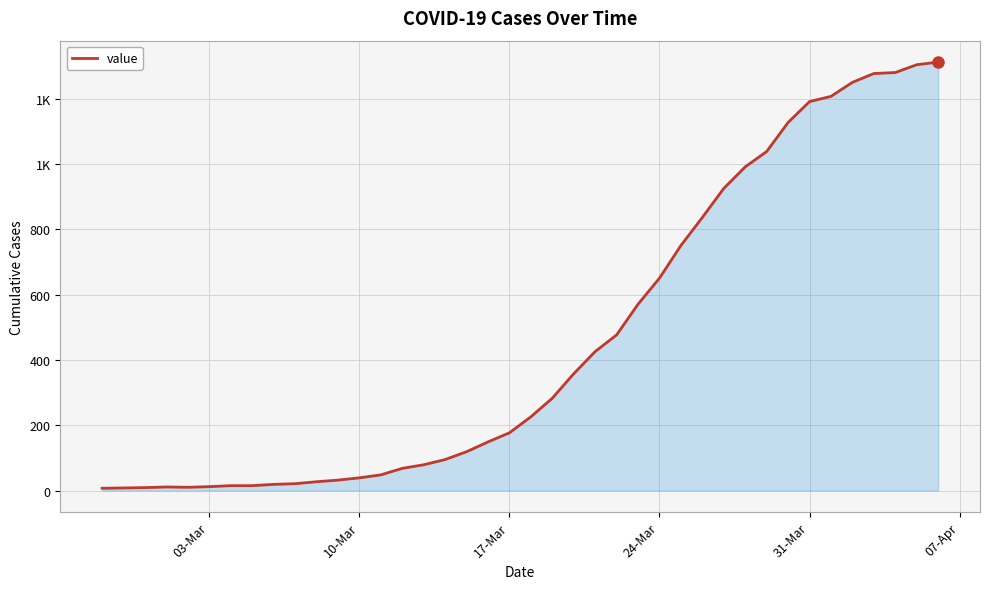

Is this an area chart (filled region under the line)?

Yes